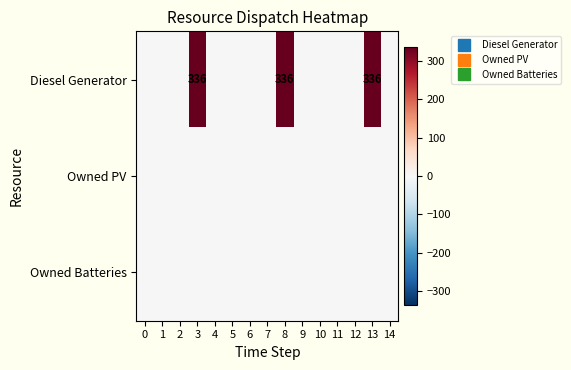

At how many categories does at least one series exceed 173?

3